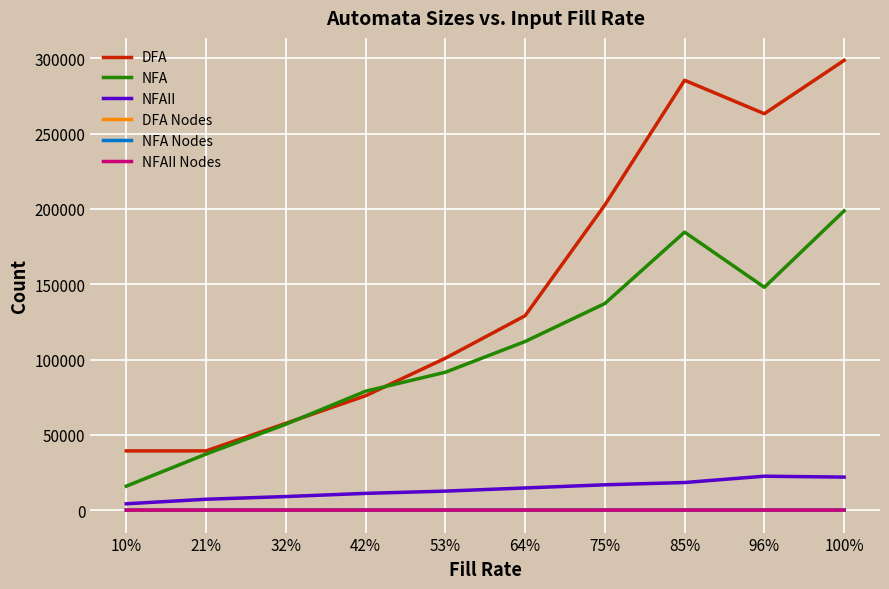

Which category has the highest value across all series?

100%